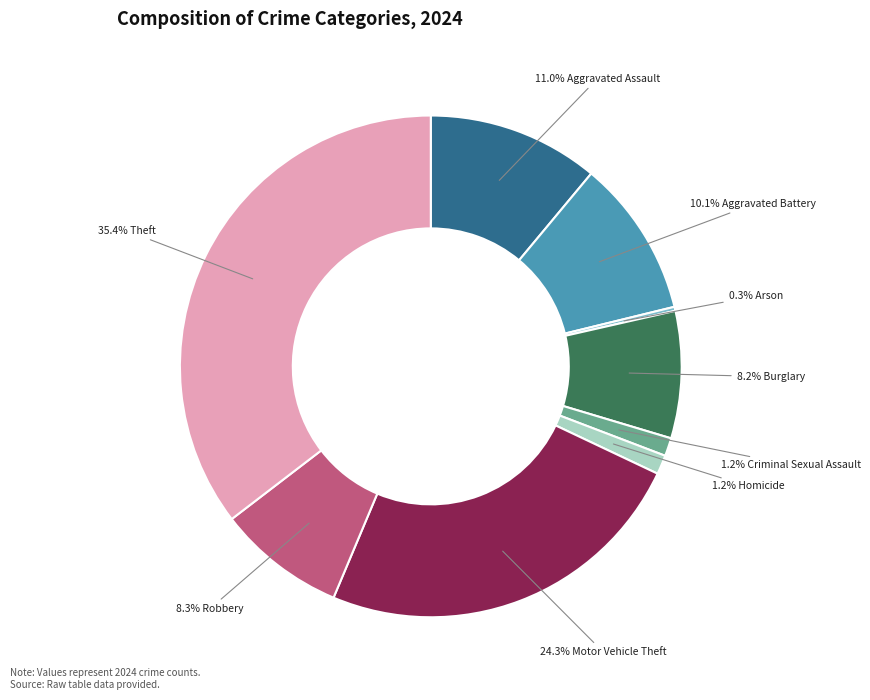

Is there a majority slice in this chart?

No